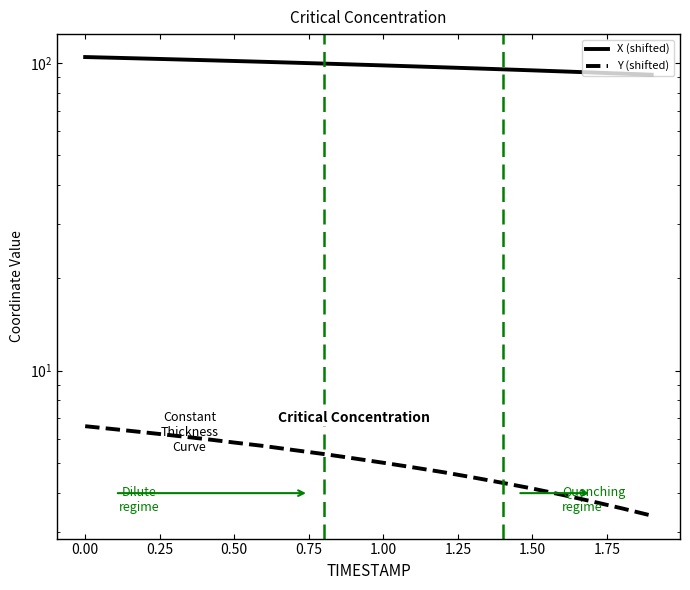

How many data points in Y (shifted) are less than 5?

9